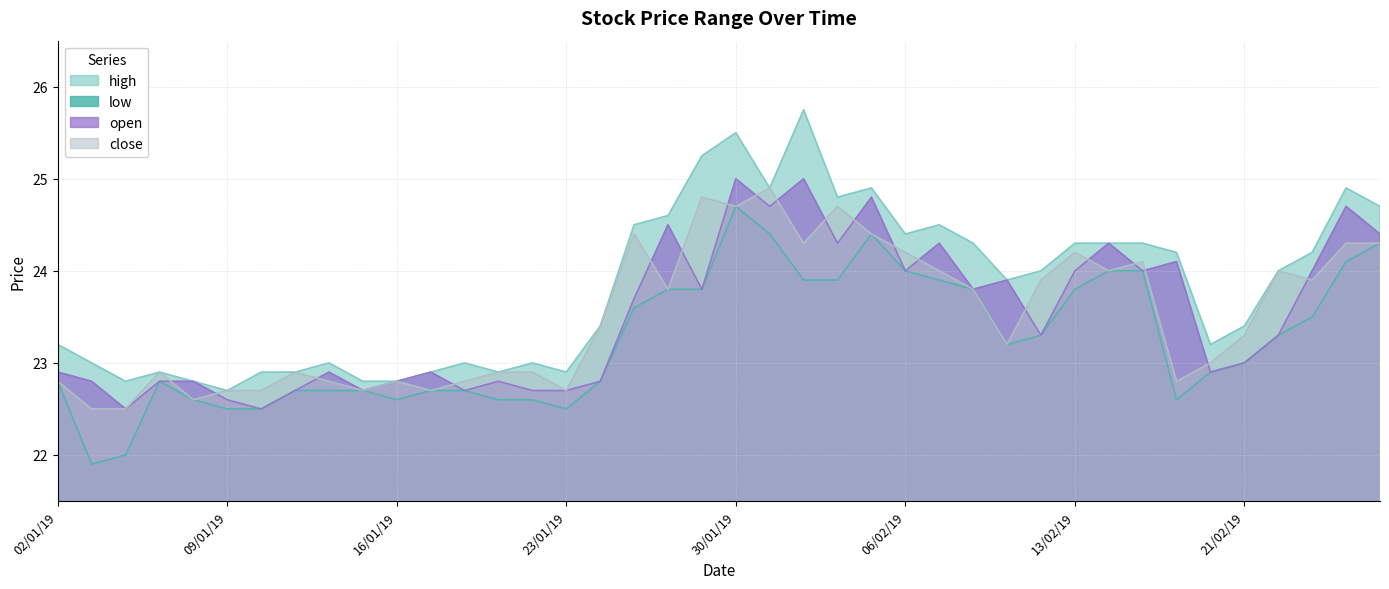

What are all the series names shown in the legend?

high, low, open, close